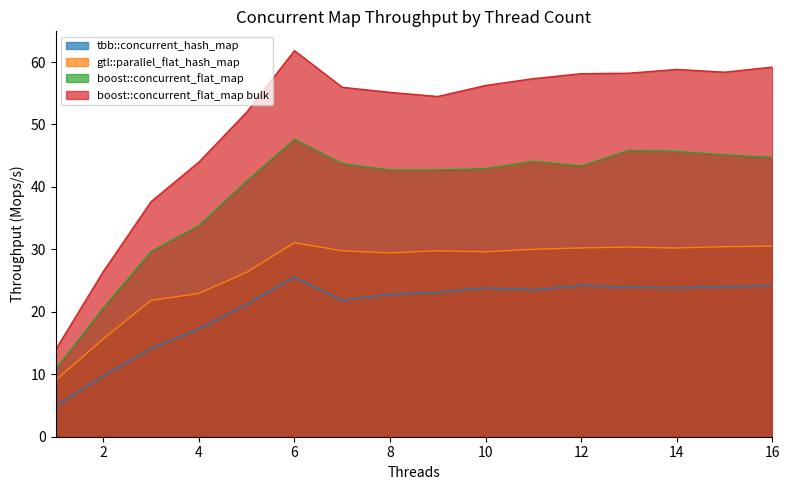

Between 3 and 10, which series saw the biggest shift?

boost::concurrent_flat_map bulk